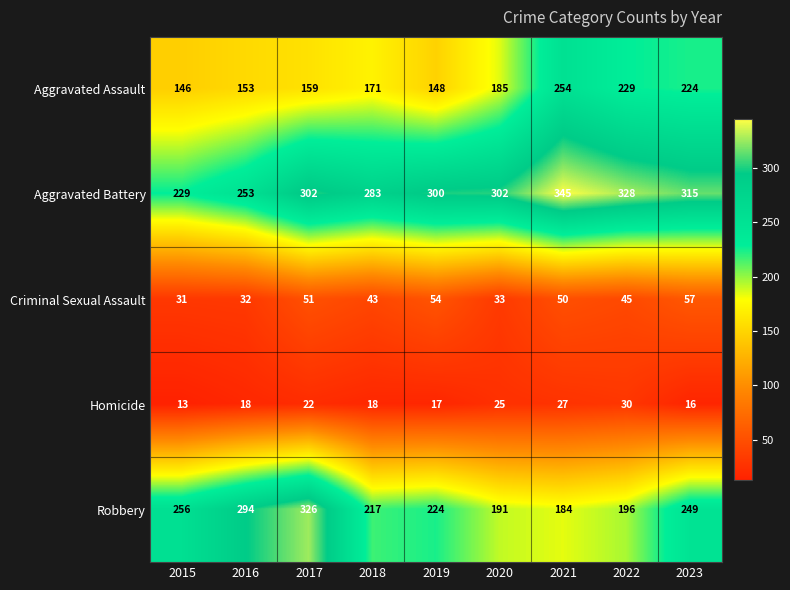

What is the spread (max minus min) of values at 2023?

299